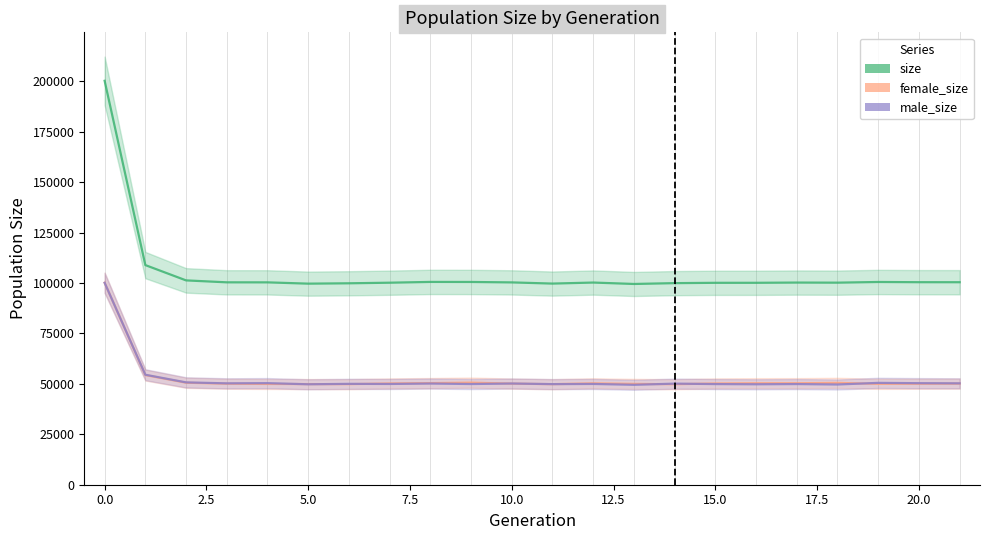

What is the lowest value of the male_size series?

49532